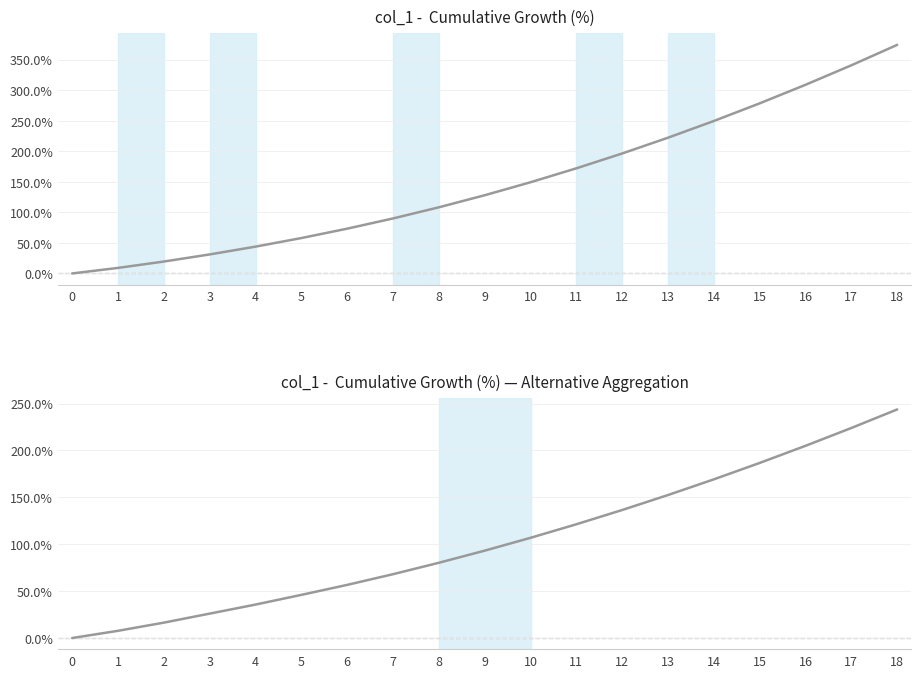

At which label does col_1 first exceed 128?

9